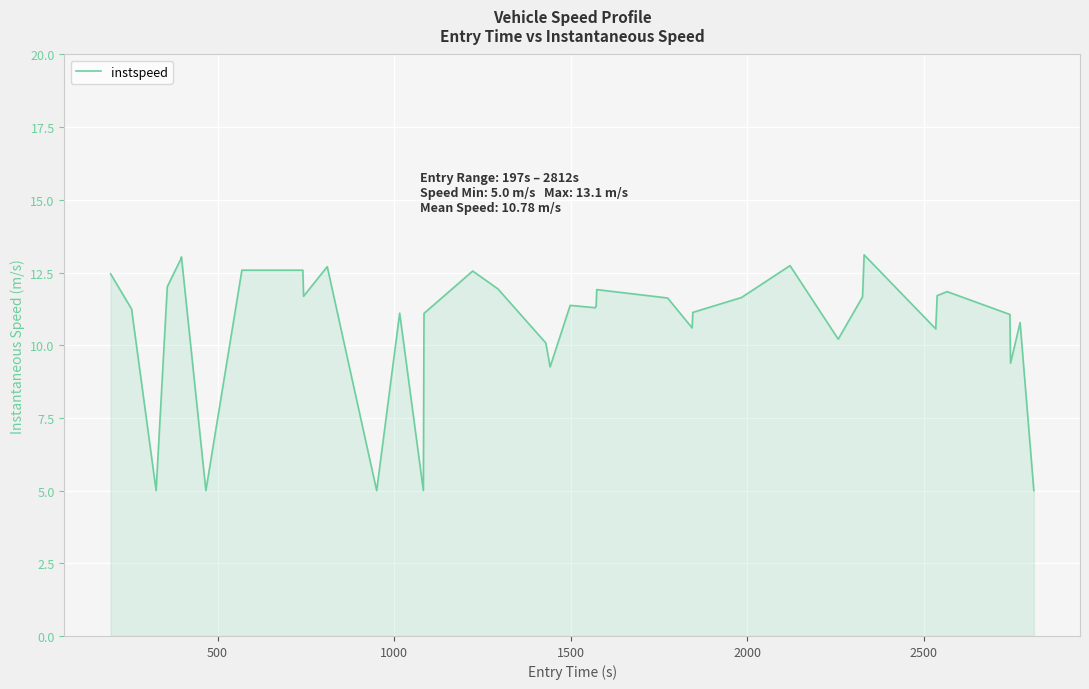

What is the smallest value displayed?

5.0